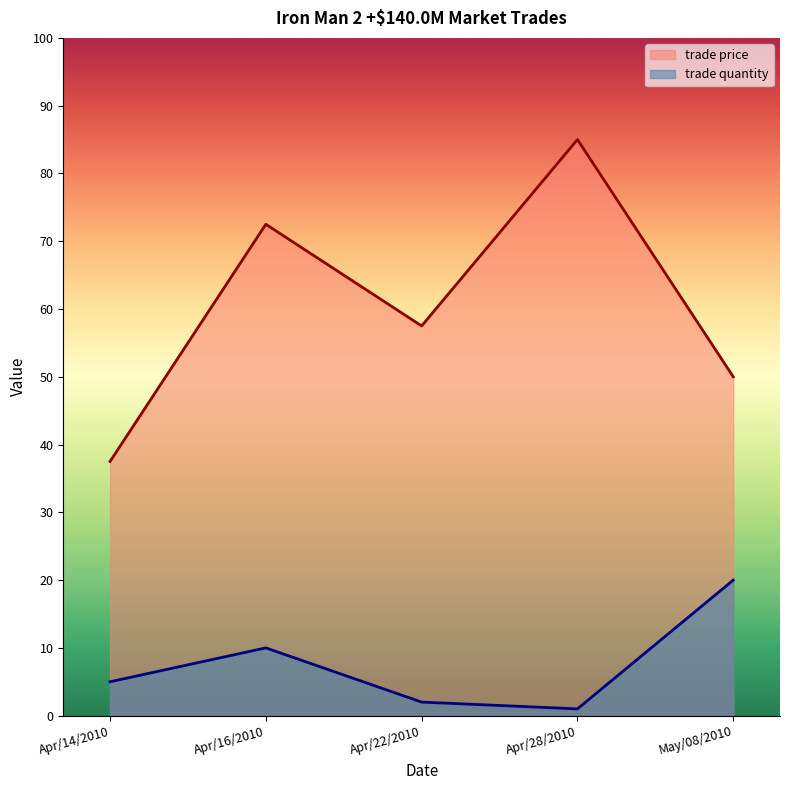

What position from the right is Apr/16/2010?

4